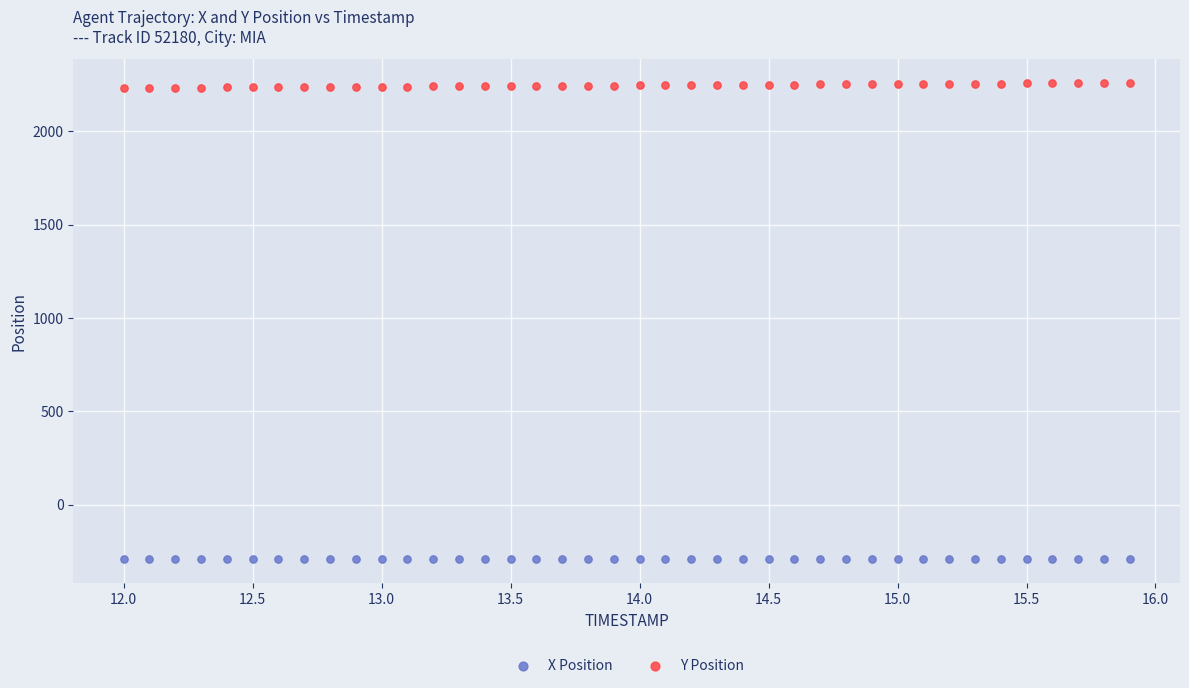

What are all the series names shown in the legend?

X Position, Y Position